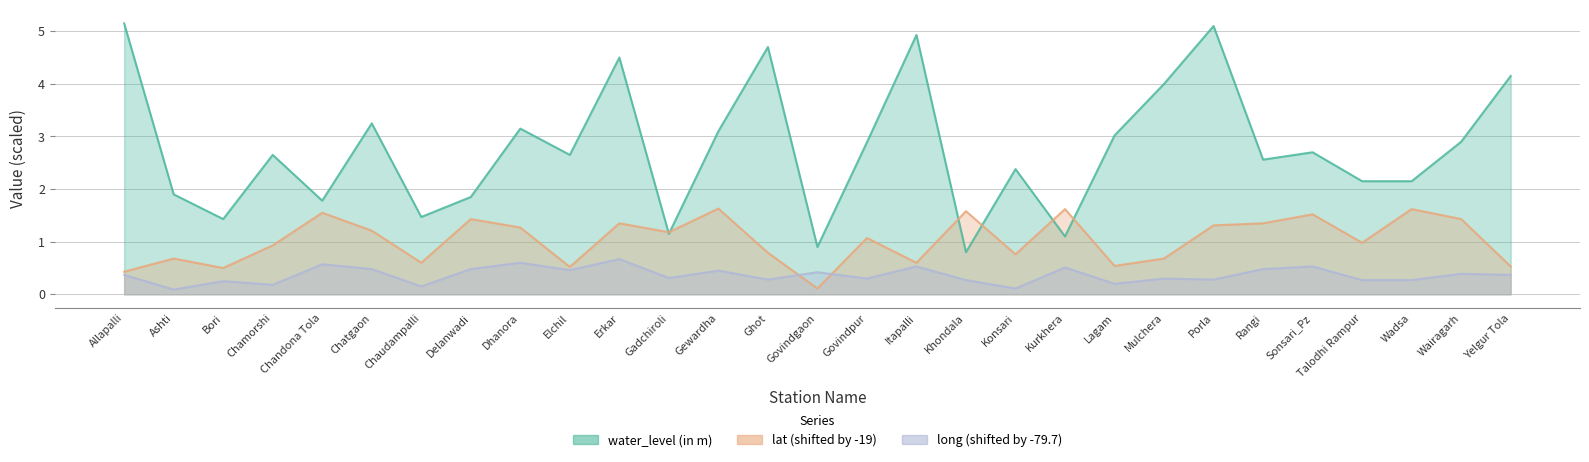

What position from the left is Lagam?

21